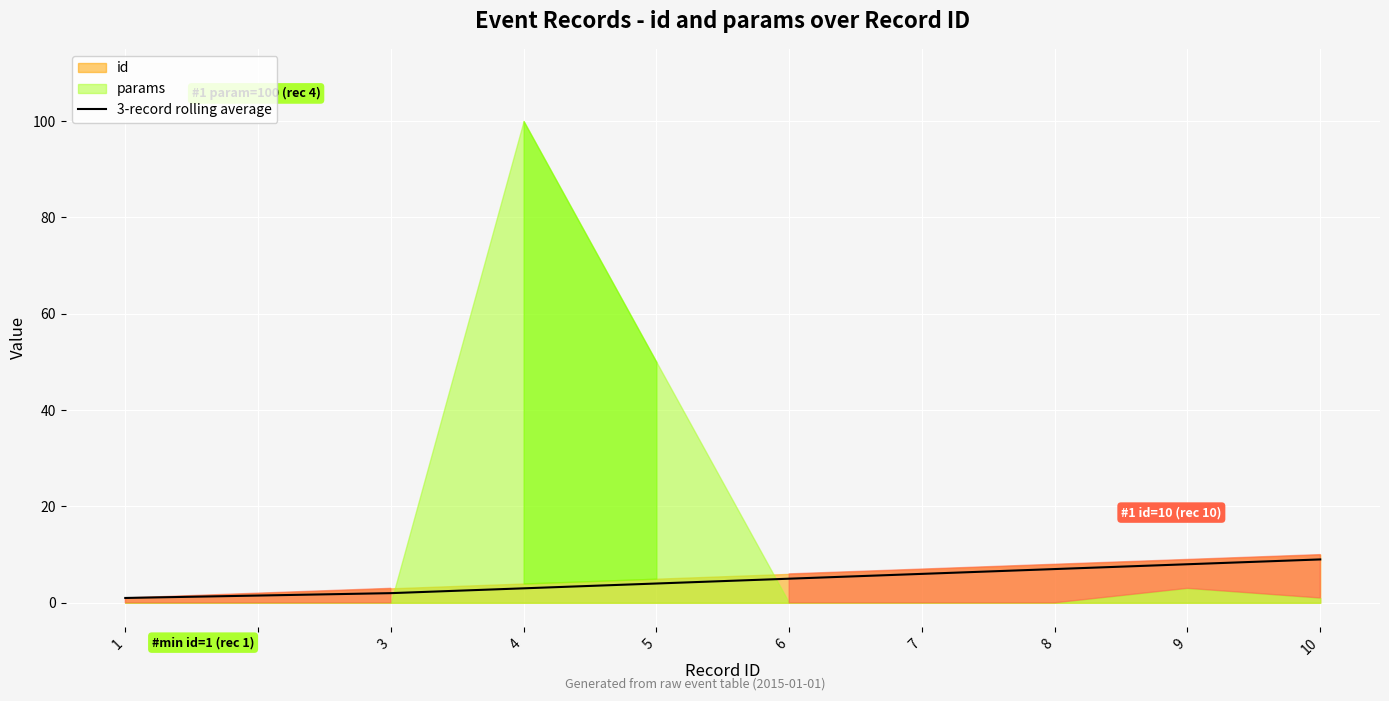

What is the change in value from 2 to 7?

+4.5